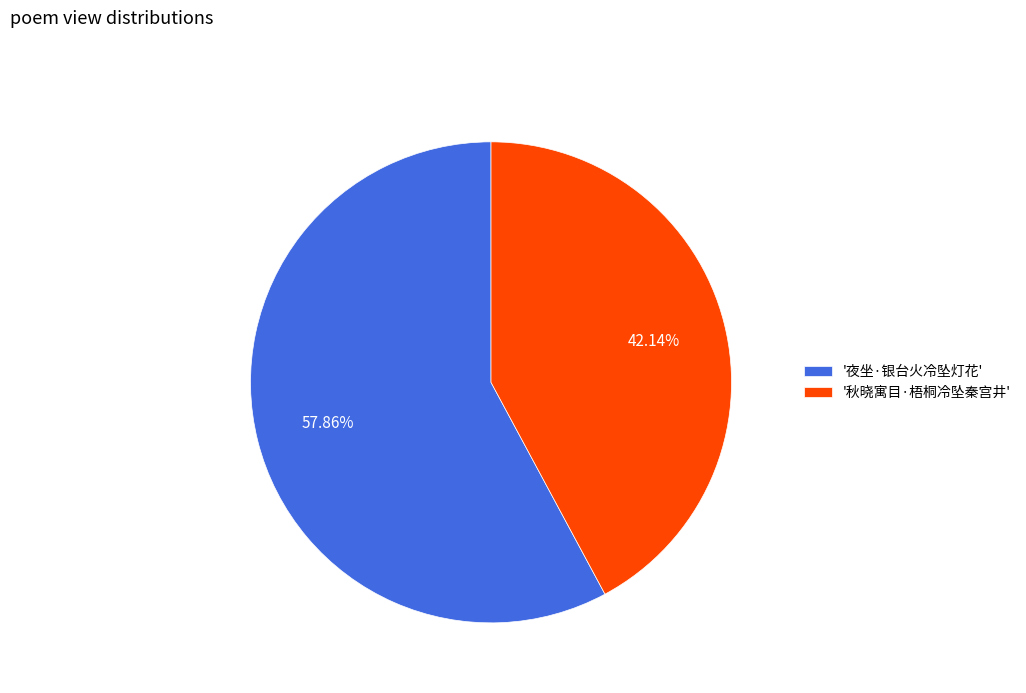

Combined, do '秋晓寓目·梧桐冷坠秦宫井' and '夜坐·银台火冷坠灯花' account for over 50%?

Yes